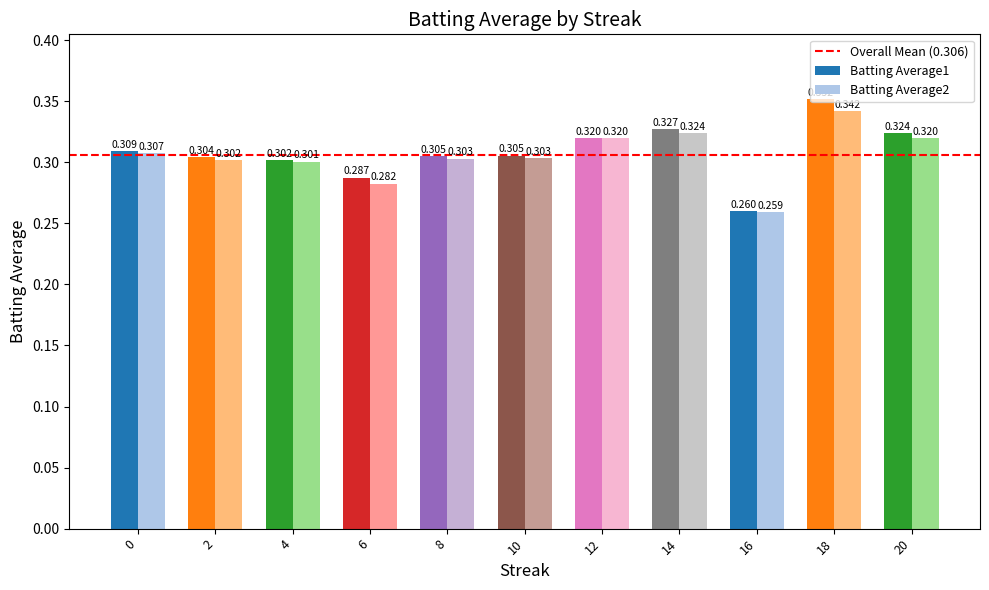

Rank the series by their maximum value, from lowest to highest.

Batting Average2, Batting Average1